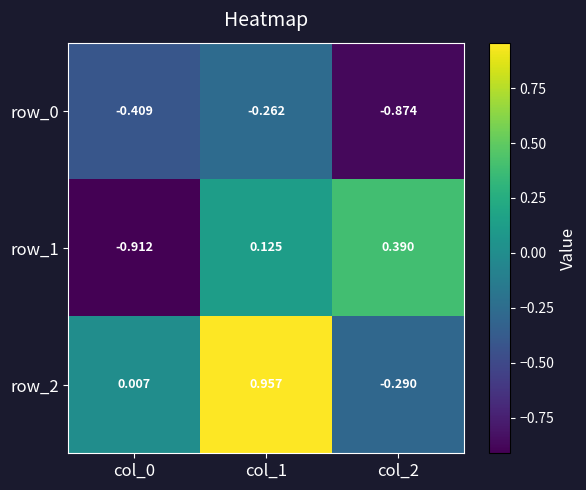

Is the value of row_2 at col_0 greater than the value of row_0 at col_0?

Yes